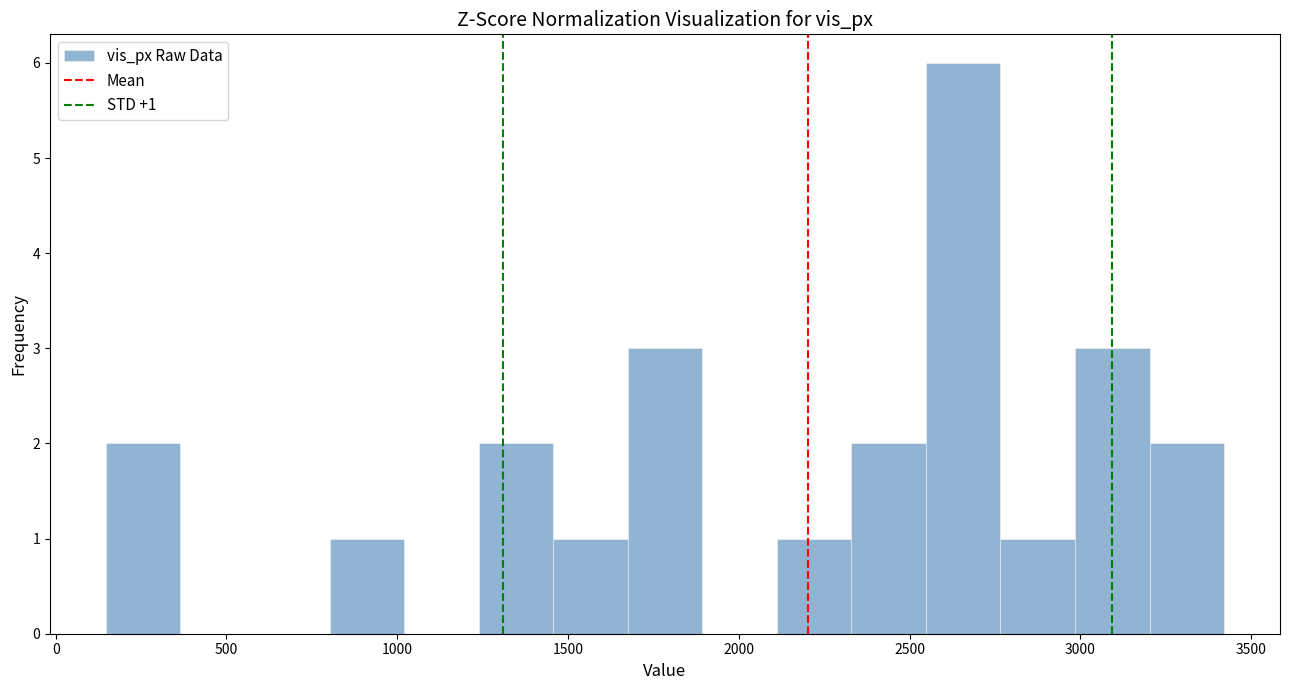

Over which range of the x-axis is the bar tallest?

2550 to 2750